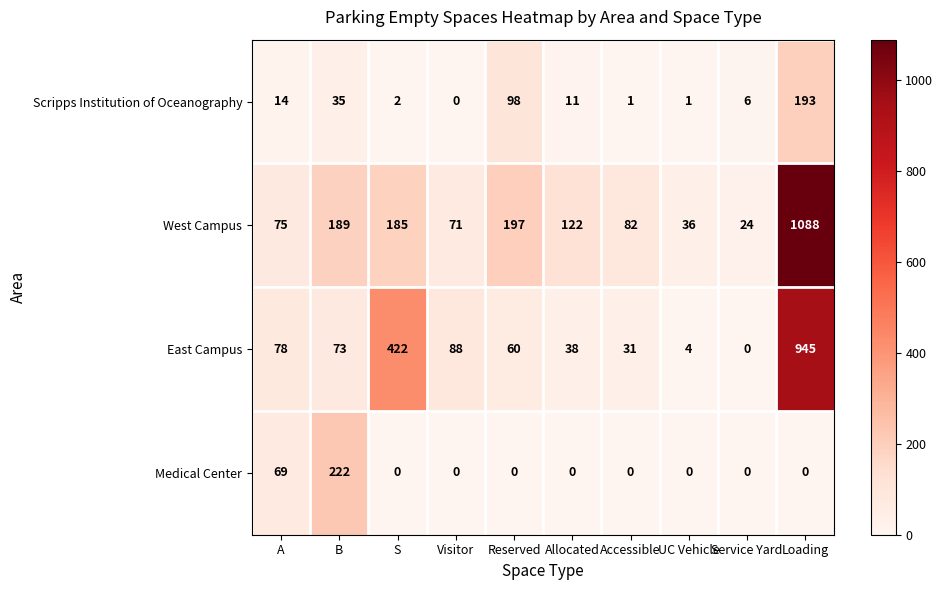

Rank the series at B from highest to lowest value.

Medical Center, West Campus, East Campus, Scripps Institution of Oceanography